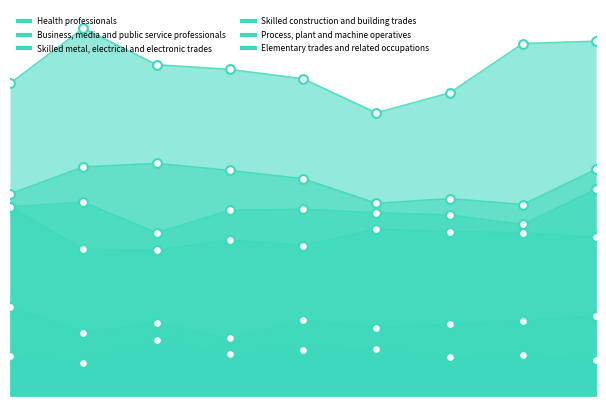

At how many categories does at least one series exceed 79?

9